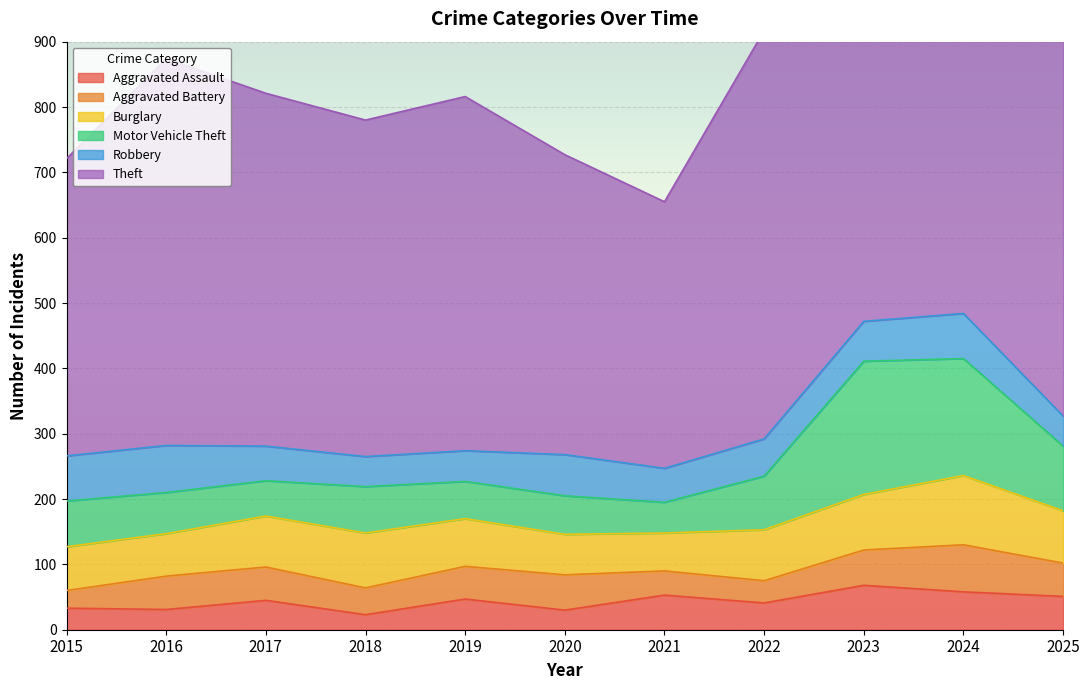

How many series are shown in this chart?

6